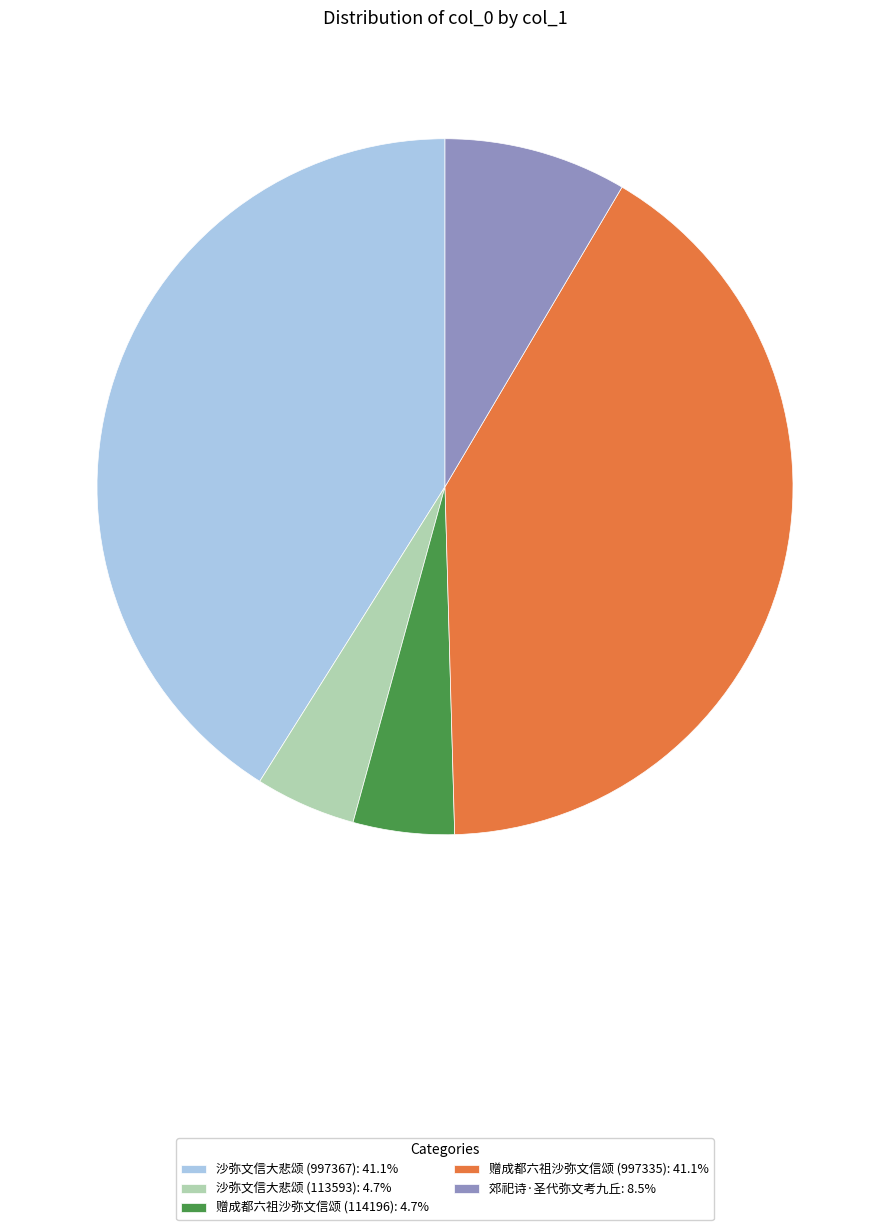

Combined, do 沙弥文信大悲颂 (997367) and 郊祀诗·圣代弥文考九丘 account for over 50%?

No